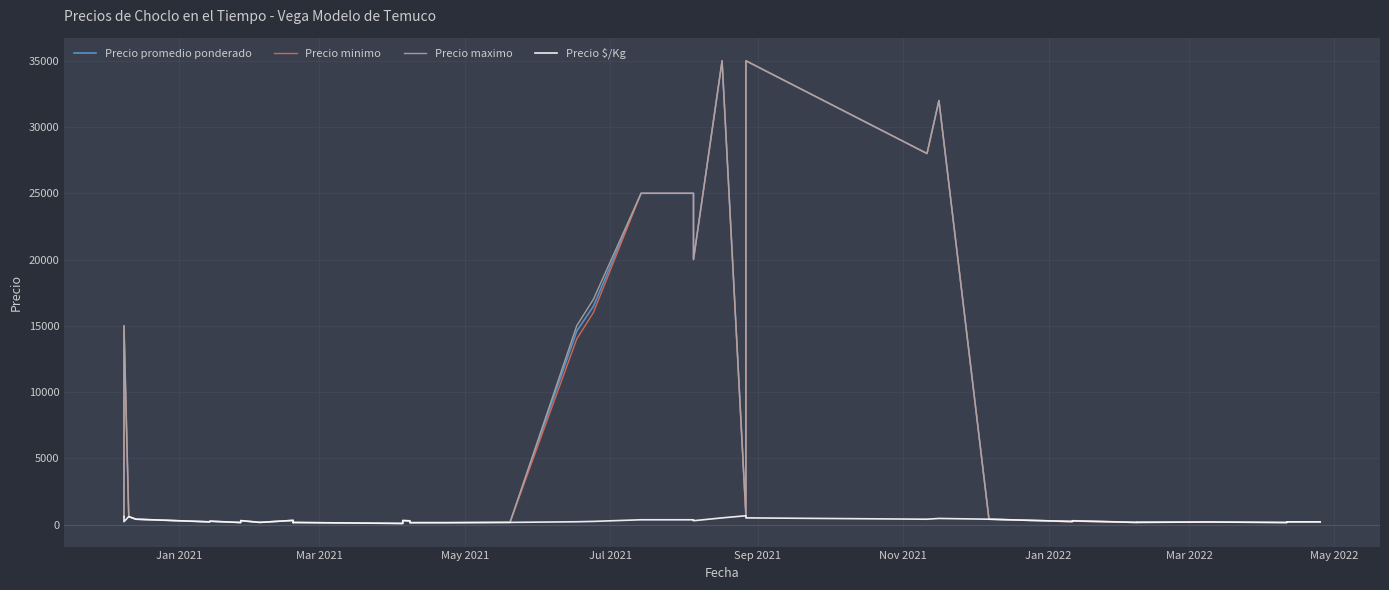

Reading left to right, what are all the values shown in this chart?

Precio promedio ponderado: 600	15000	600	400	200	250	150	293	160	311	150	154	80	120	300	271	140	140	160	14595	16471	25000	25000	25000	20000	35000	662	35000	28000	32000	400	224	225	274	157	164	189	150	200	200
Precio minimo: 600	15000	600	400	200	250	150	280	160	300	150	150	80	120	300	250	140	140	160	14000	16000	25000	25000	25000	20000	35000	600	35000	28000	32000	400	200	200	250	150	150	180	150	200	200
Precio maximo: 600	15000	600	400	200	250	150	300	160	320	150	160	80	120	300	300	140	140	160	15000	17000	25000	25000	25000	20000	35000	700	35000	28000	32000	400	250	250	300	170	200	200	150	200	200
Precio $/Kg: 600	214	600	400	200	250	150	293	160	311	150	154	80	120	300	271	140	140	160	208	235	357	357	357	286	500	662	500	400	457	400	224	225	274	157	164	189	150	200	200